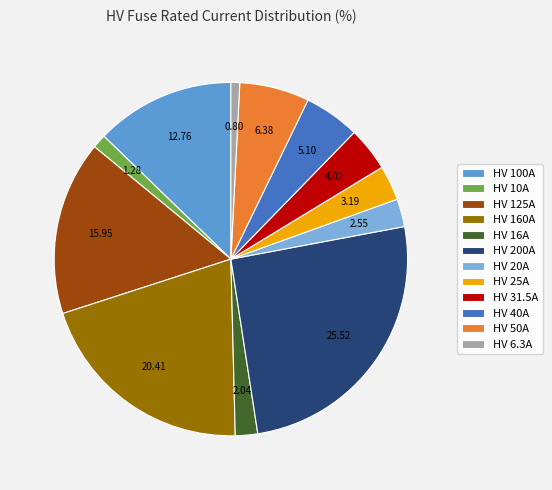

Count the number of slices in the pie.

12